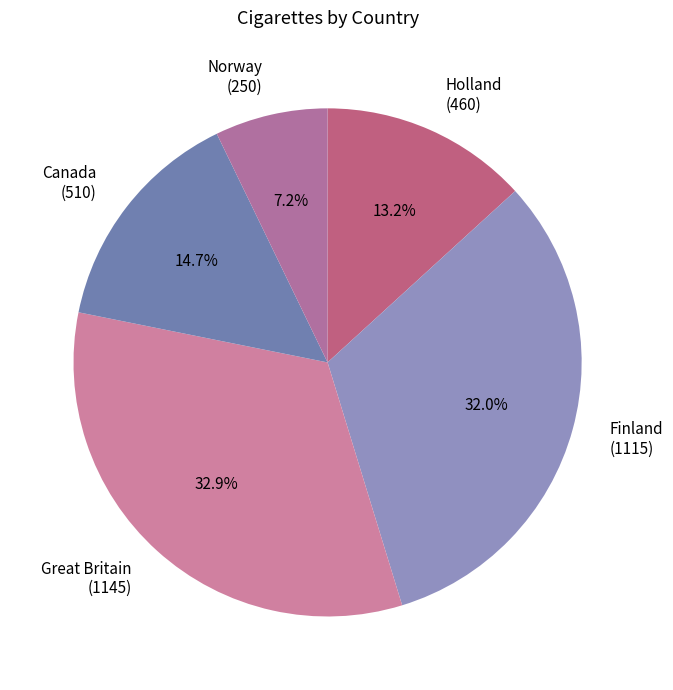

What portion of the pie excludes Great Britain (1145)?

67.1%